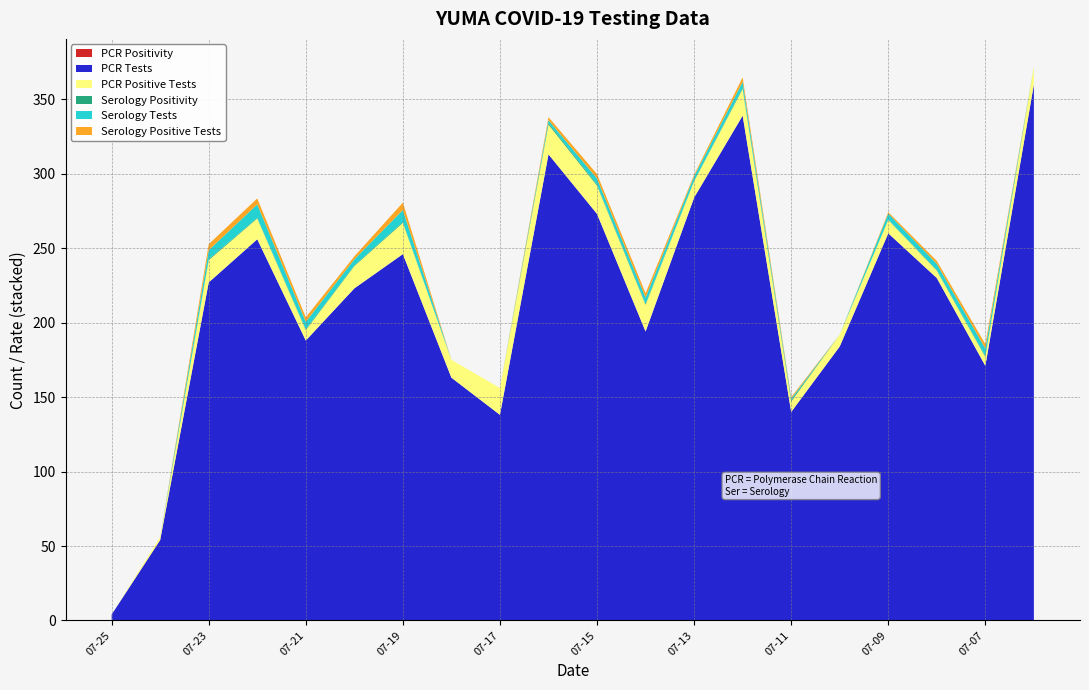

Reading right to left, transcribe all the data shown in this chart.

PCR Positivity: 2021-07-06=0.0	2021-07-07=0.0	2021-07-08=0.0	2021-07-09=0.0	2021-07-10=0.0	2021-07-11=0.1	2021-07-12=0.1	2021-07-13=0.0	2021-07-14=0.1	2021-07-15=0.1	2021-07-16=0.1	2021-07-17=0.1	2021-07-18=0.1	2021-07-19=0.1	2021-07-20=0.1	2021-07-21=0.0	2021-07-22=0.1	2021-07-23=0.1	2021-07-24=0.0	2021-07-25=0.0
PCR Tests: 2021-07-06=360.0	2021-07-07=171.0	2021-07-08=230.0	2021-07-09=260.0	2021-07-10=184.0	2021-07-11=140.0	2021-07-12=339.0	2021-07-13=284.0	2021-07-14=194.0	2021-07-15=273.0	2021-07-16=313.0	2021-07-17=138.0	2021-07-18=163.0	2021-07-19=246.0	2021-07-20=223.0	2021-07-21=188.0	2021-07-22=256.0	2021-07-23=227.0	2021-07-24=54.0	2021-07-25=4.0
PCR Positive Tests: 2021-07-06=12.0	2021-07-07=6.0	2021-07-08=5.0	2021-07-09=9.0	2021-07-10=8.0	2021-07-11=7.0	2021-07-12=18.0	2021-07-13=11.0	2021-07-14=18.0	2021-07-15=19.0	2021-07-16=20.0	2021-07-17=18.0	2021-07-18=12.0	2021-07-19=21.0	2021-07-20=15.0	2021-07-21=7.0	2021-07-22=14.0	2021-07-23=15.0	2021-07-24=2.0	2021-07-25=0.0
Serology Positivity: 2021-07-06=0.0	2021-07-07=0.6	2021-07-08=0.5	2021-07-09=0.2	2021-07-10=0.0	2021-07-11=1.0	2021-07-12=0.8	2021-07-13=0.3	2021-07-14=0.8	2021-07-15=0.8	2021-07-16=1.0	2021-07-17=0.0	2021-07-18=0.0	2021-07-19=0.6	2021-07-20=0.5	2021-07-21=0.6	2021-07-22=0.4	2021-07-23=0.7	2021-07-24=0.0	2021-07-25=0.0
Serology Tests: 2021-07-06=0.0	2021-07-07=5.0	2021-07-08=4.0	2021-07-09=4.0	2021-07-10=0.0	2021-07-11=1.0	2021-07-12=4.0	2021-07-13=3.0	2021-07-14=4.0	2021-07-15=4.0	2021-07-16=2.0	2021-07-17=0.0	2021-07-18=0.0	2021-07-19=8.0	2021-07-20=4.0	2021-07-21=5.0	2021-07-22=9.0	2021-07-23=6.0	2021-07-24=0.0	2021-07-25=0.0
Serology Positive Tests: 2021-07-06=0.0	2021-07-07=3.0	2021-07-08=2.0	2021-07-09=1.0	2021-07-10=0.0	2021-07-11=1.0	2021-07-12=3.0	2021-07-13=1.0	2021-07-14=3.0	2021-07-15=3.0	2021-07-16=2.0	2021-07-17=0.0	2021-07-18=0.0	2021-07-19=5.0	2021-07-20=2.0	2021-07-21=3.0	2021-07-22=4.0	2021-07-23=4.0	2021-07-24=0.0	2021-07-25=0.0